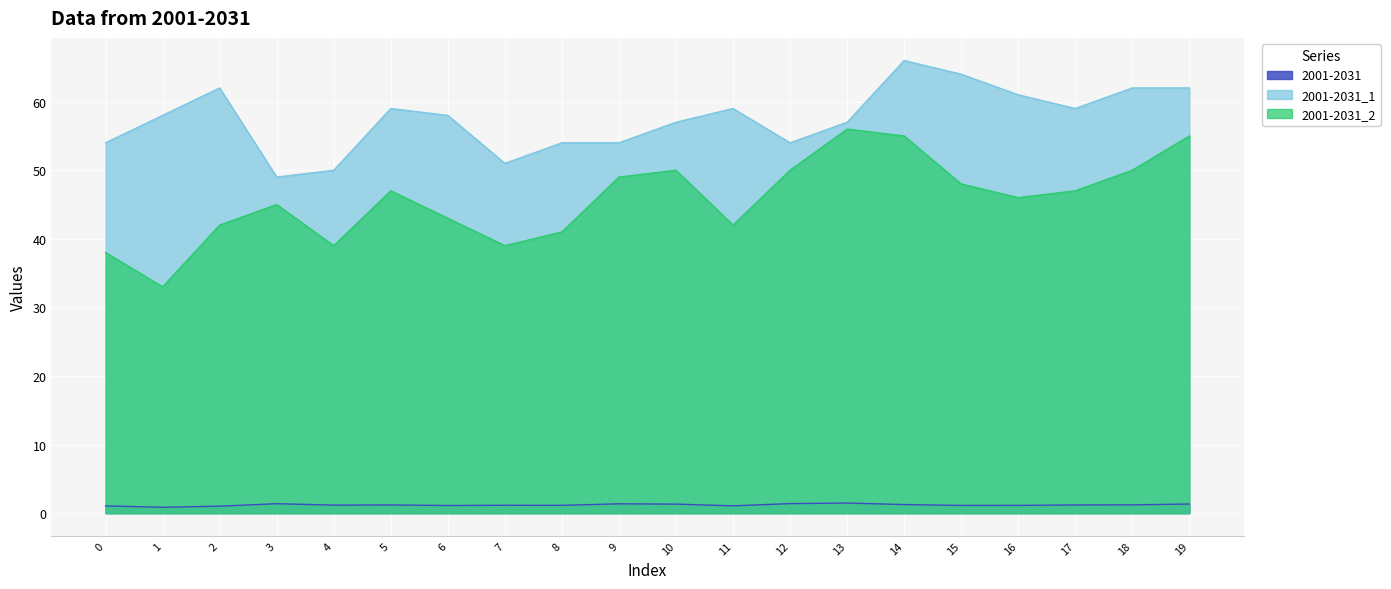

True or false: 2001-2031_1 has more than 0 points higher than both neighbors.

True